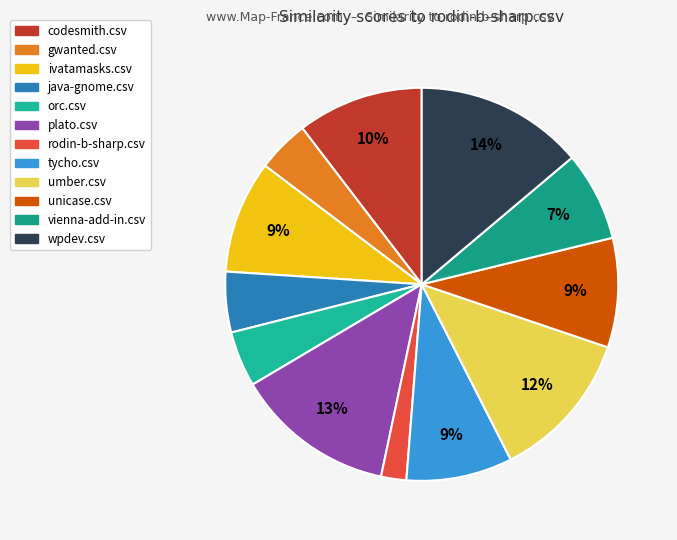

Is it true that orc.csv is 5% of the pie?

True